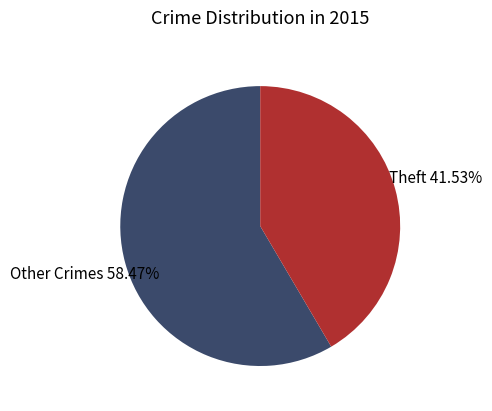

To the nearest percent, what is the average slice percentage?

50%